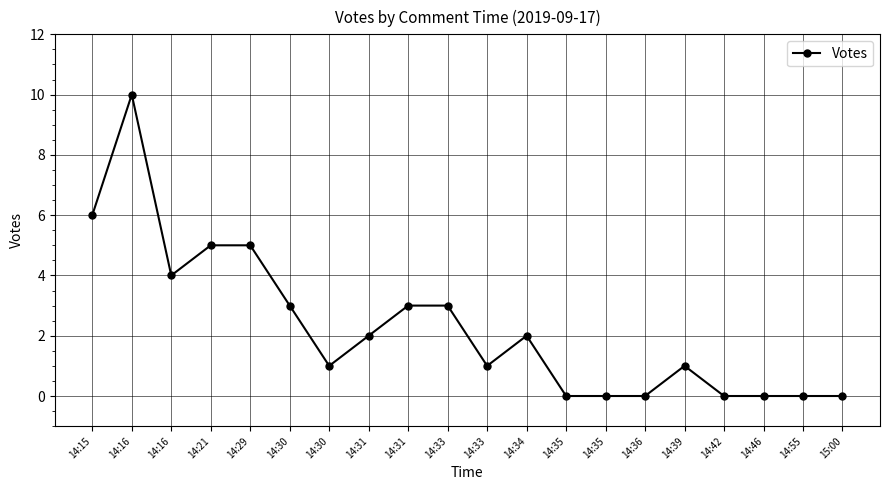

What is the difference between the maximum and minimum values?

10